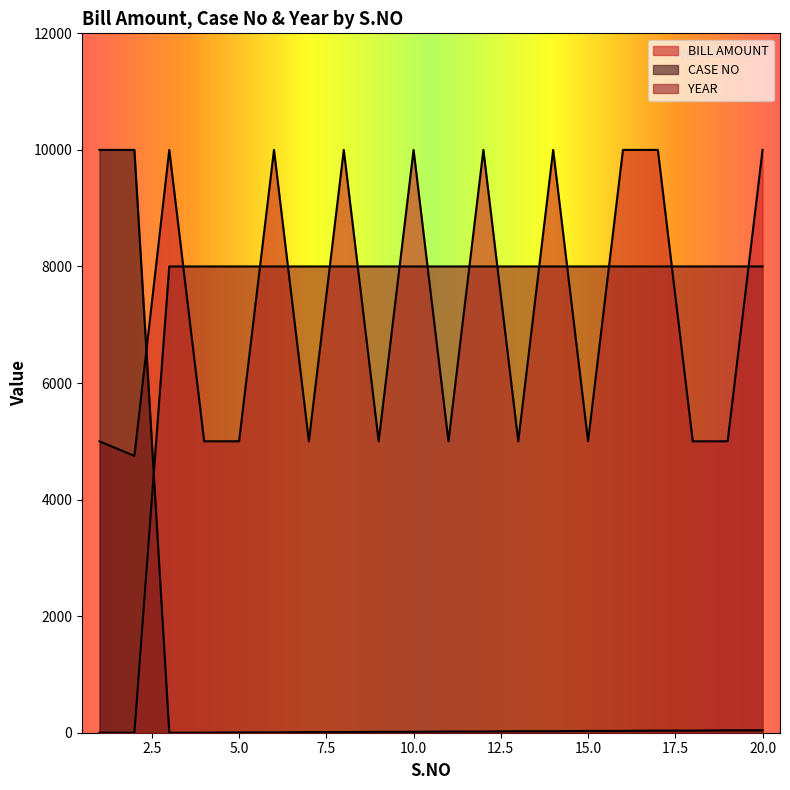

How many values in YEAR are above zero?

18